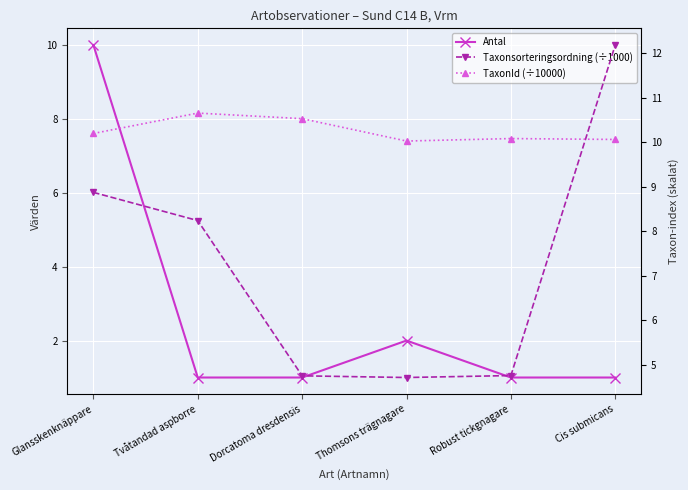

Where is Antal nearest to the value 5?

Thomsons trägnagare